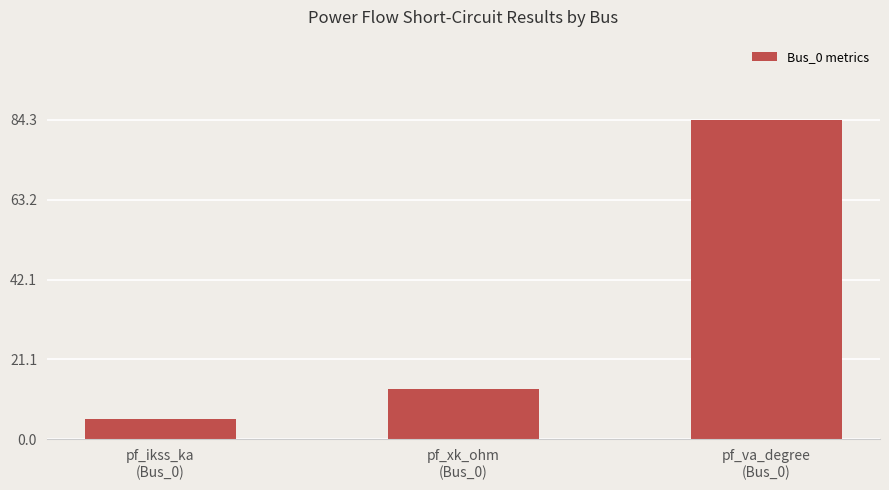

What is the average value?

34.3